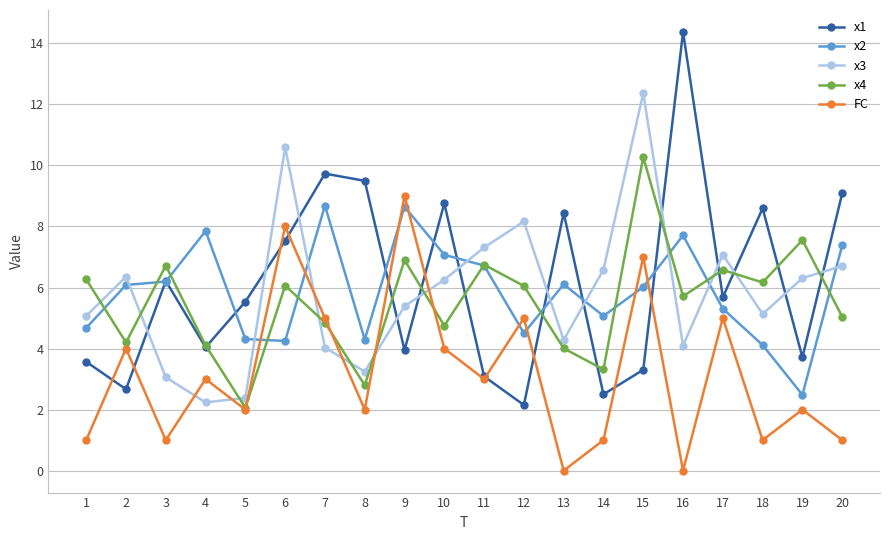

Is this an area chart (filled region under the line)?

No